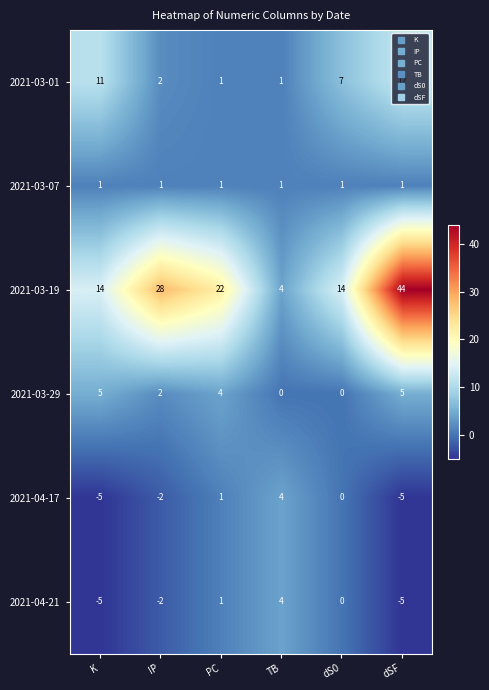

What is the total value across all series at dSF?

52